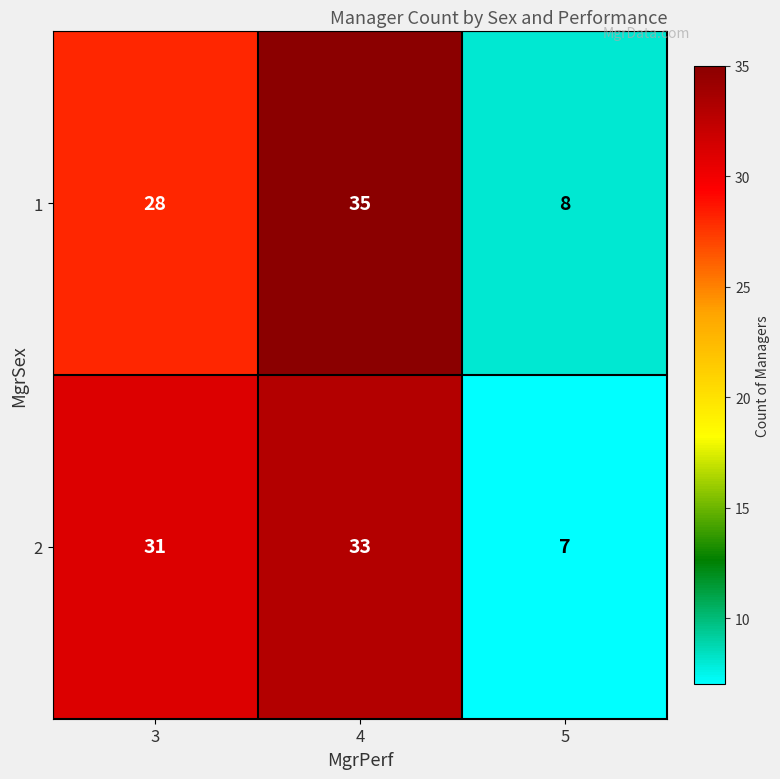

What is the difference between the second highest and minimum values in the 1 series?

20